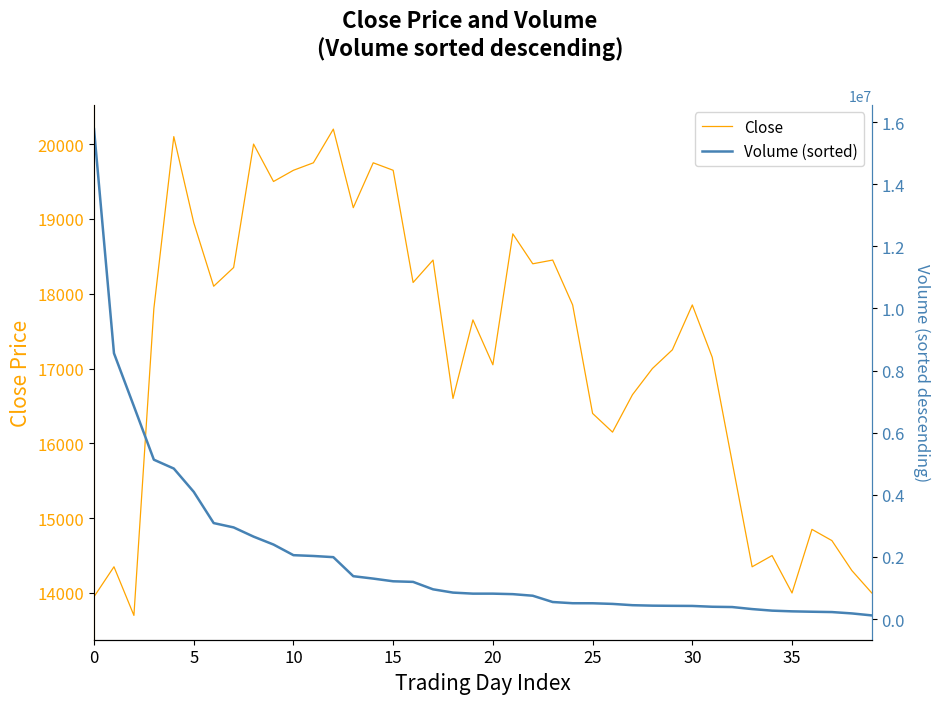

List the series in order of their peak value, lowest first.

Close, Volume (sorted)